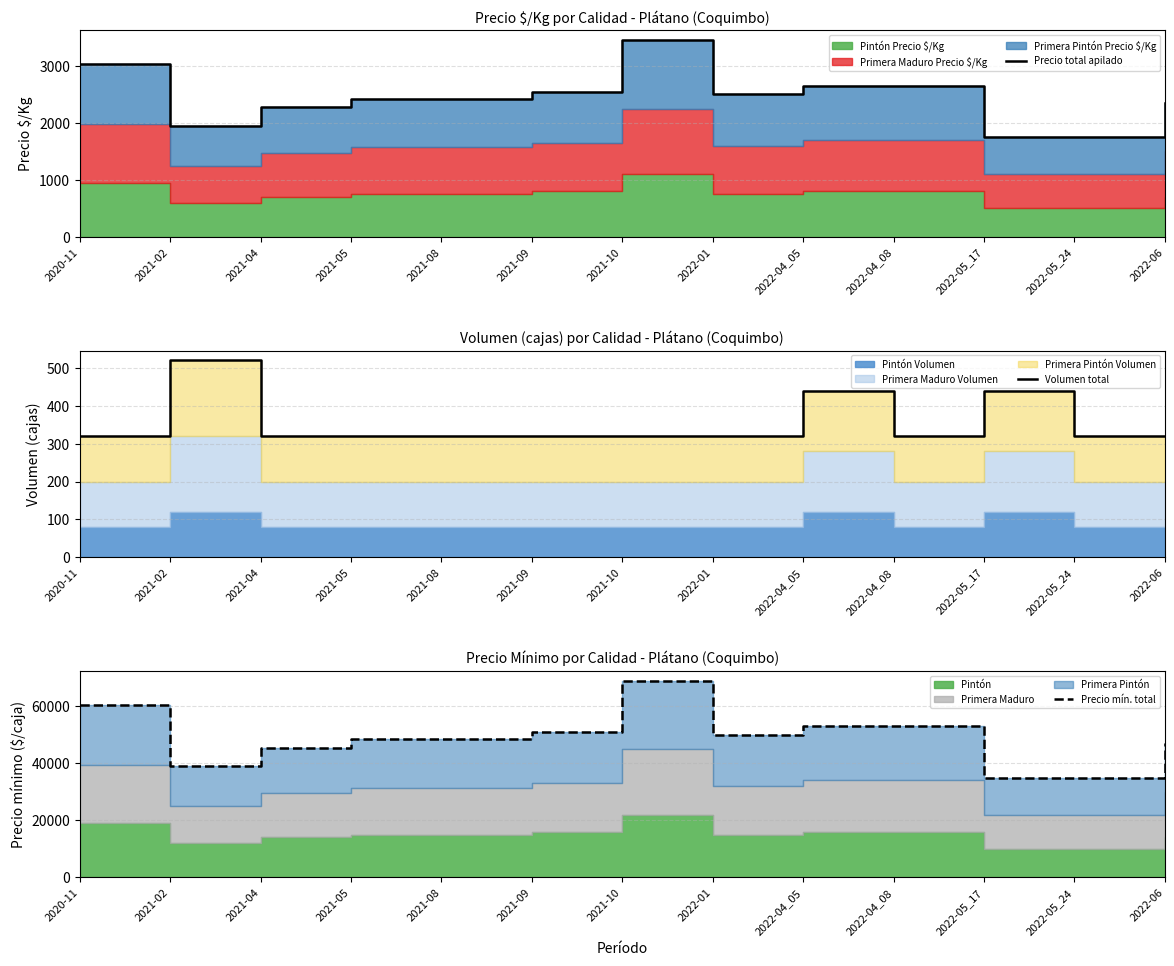

At which category is the sum across all series the highest?

2021-10